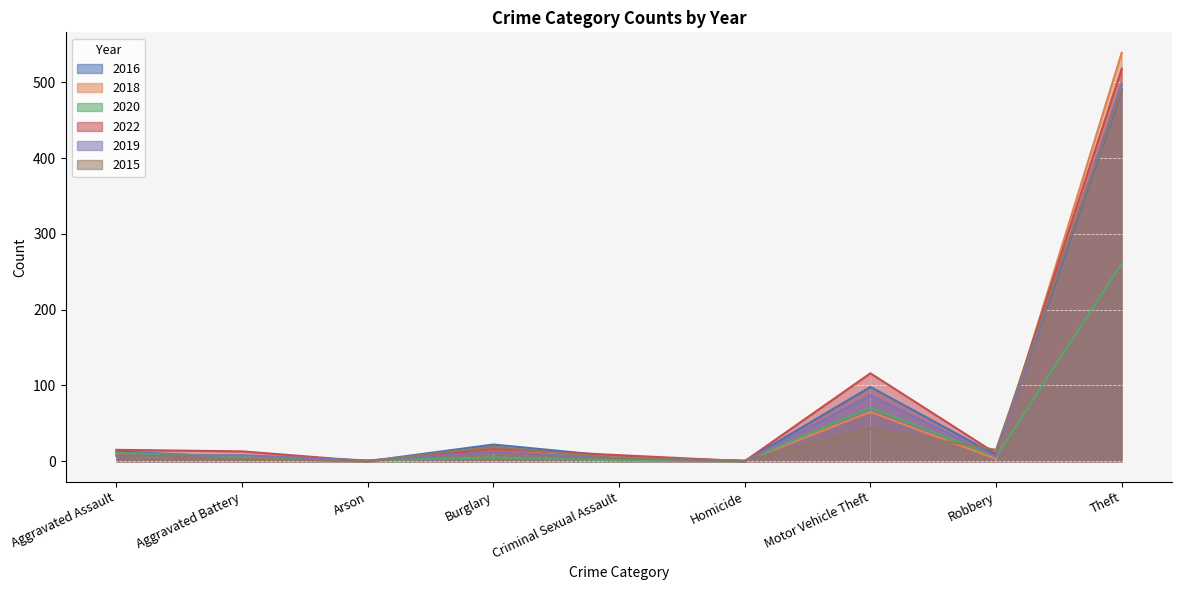

At Theft, list the series in order from smallest to largest.

2020, 2016, 2015, 2019, 2022, 2018